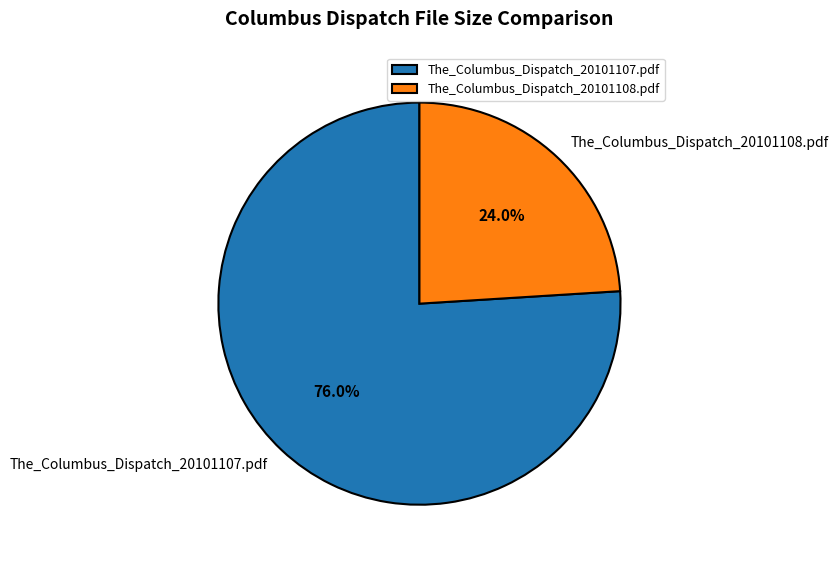

Rank the categories by value from lowest to highest.

The_Columbus_Dispatch_20101108.pdf, The_Columbus_Dispatch_20101107.pdf